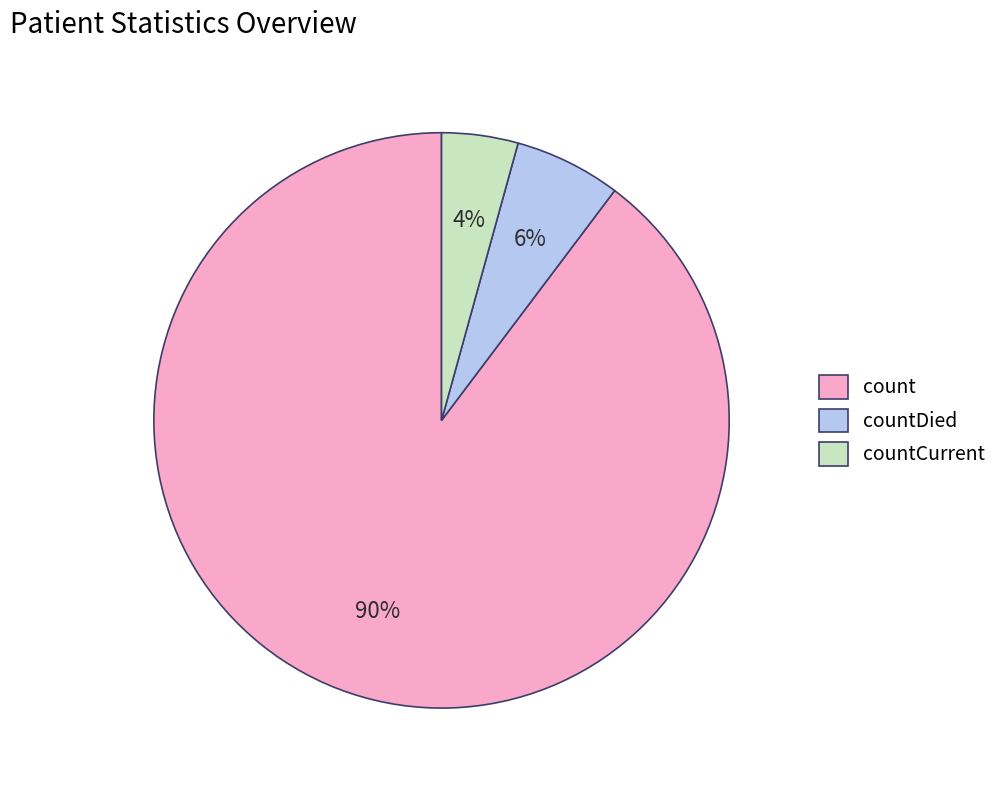

Rank the categories by value from lowest to highest.

countCurrent, countDied, count